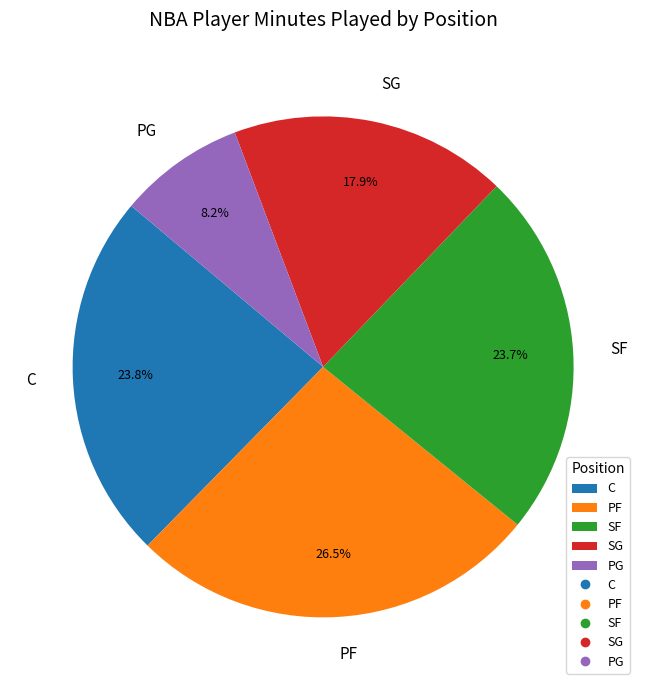

Does PF account for over 50% of the chart?

No